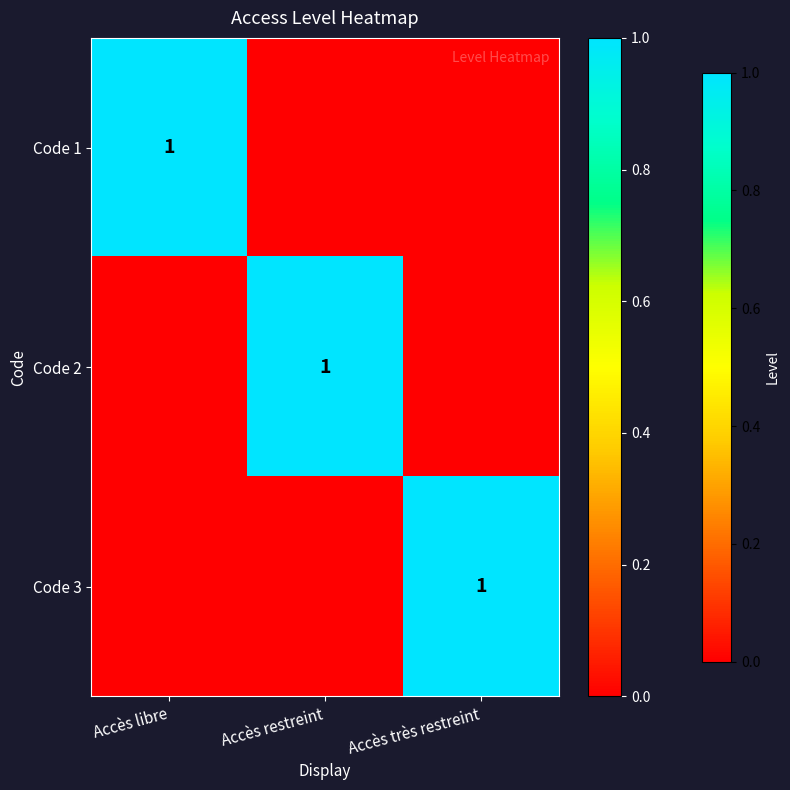

The value of Code 3 at Accès très restreint is 2. True or false?

False